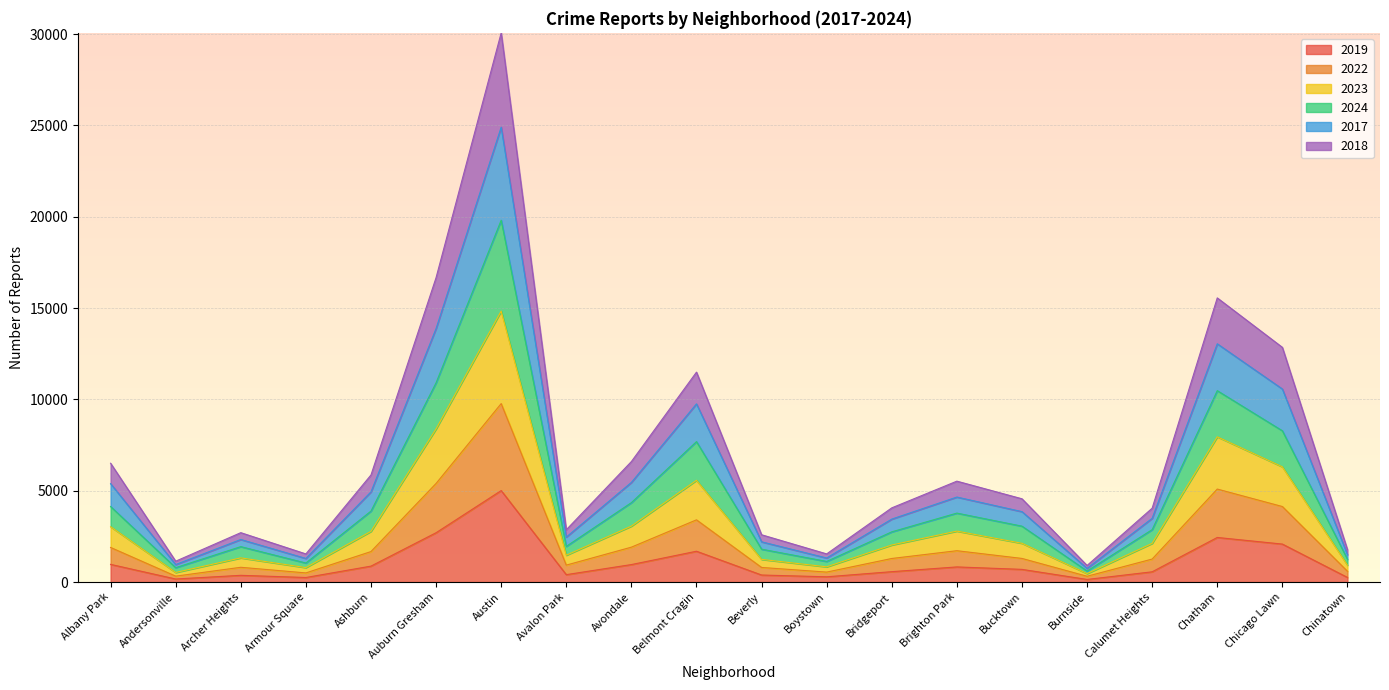

True or false: 2024 and 2019 cross at least once.

False